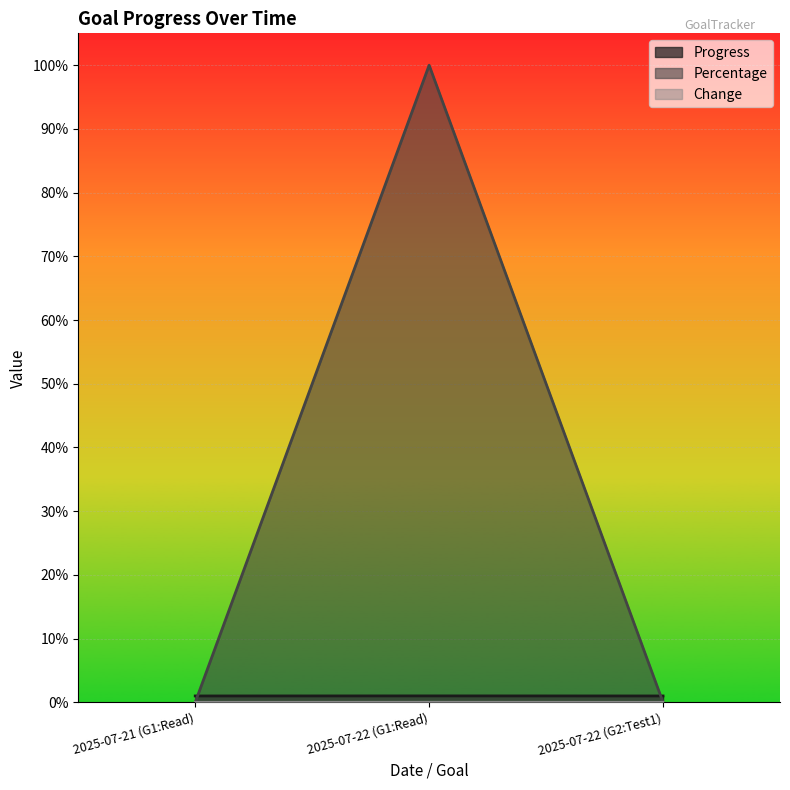

Which has a higher value, 2025-07-22 (G2:Test1) or 2025-07-22 (G1:Read)?

2025-07-22 (G1:Read)